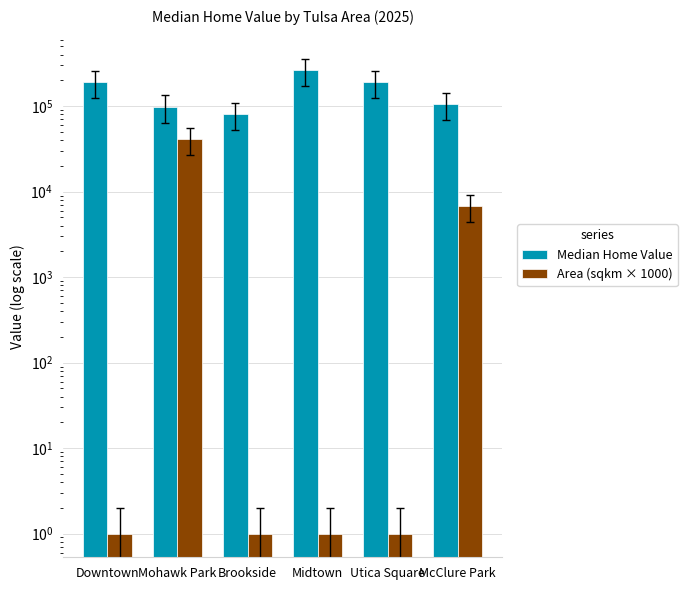

How many data points in Area (sqkm × 1000) are above 1?

2